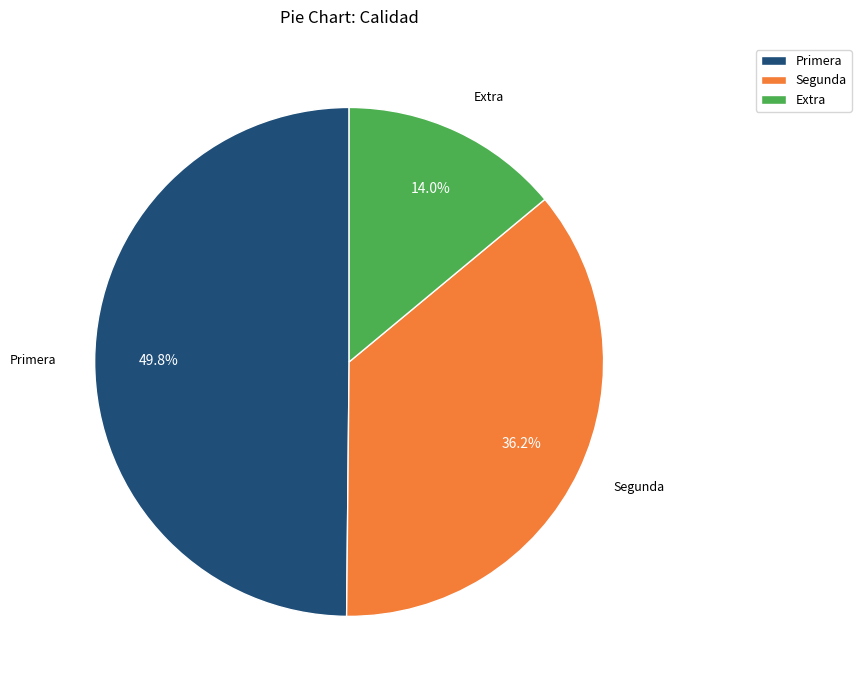

How many slices are in this pie chart?

3